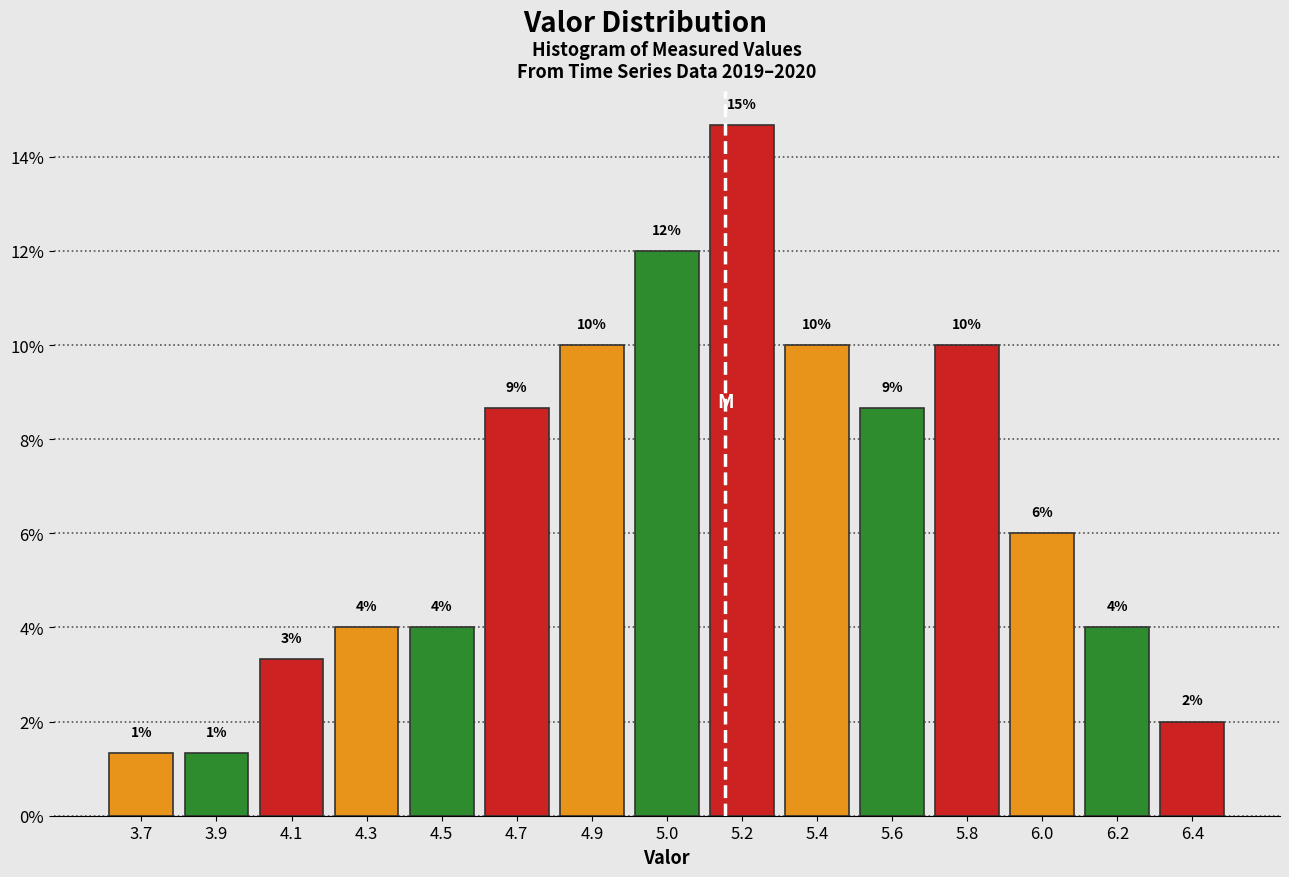

What is the label of the 9th bar from the right?

4.9